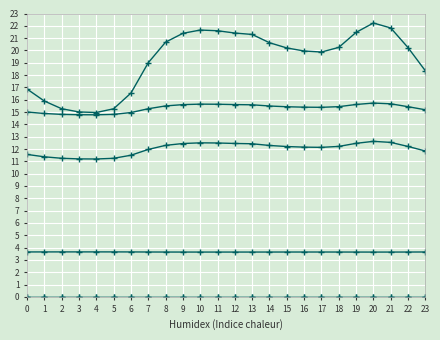

What is the total value across all series at 10?

53.4